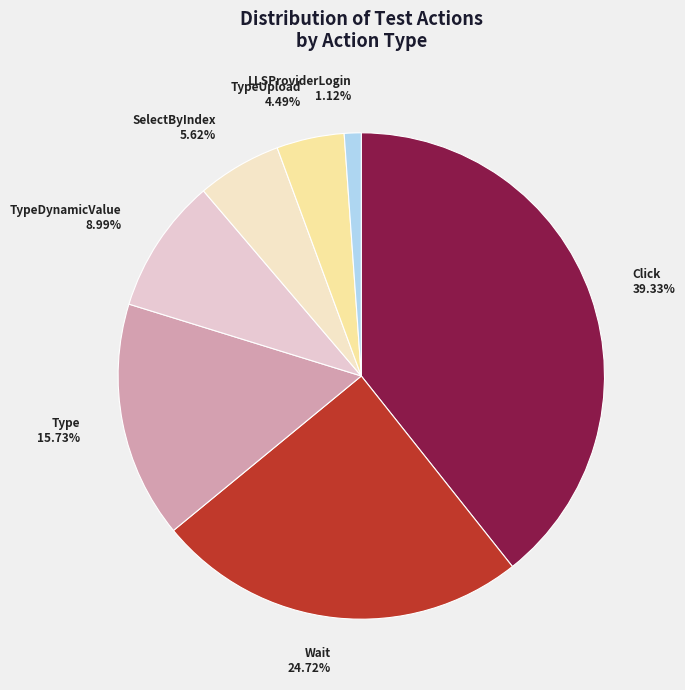

To the nearest percent, what is the combined percentage of Click and Wait?

64%